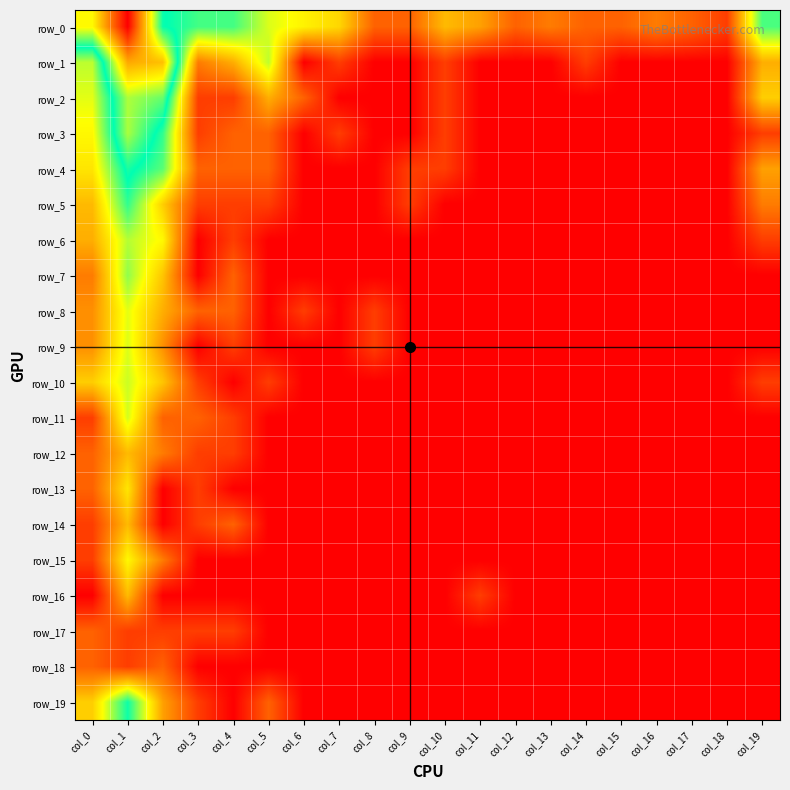

What is the sum of all row_9 values?

7.6